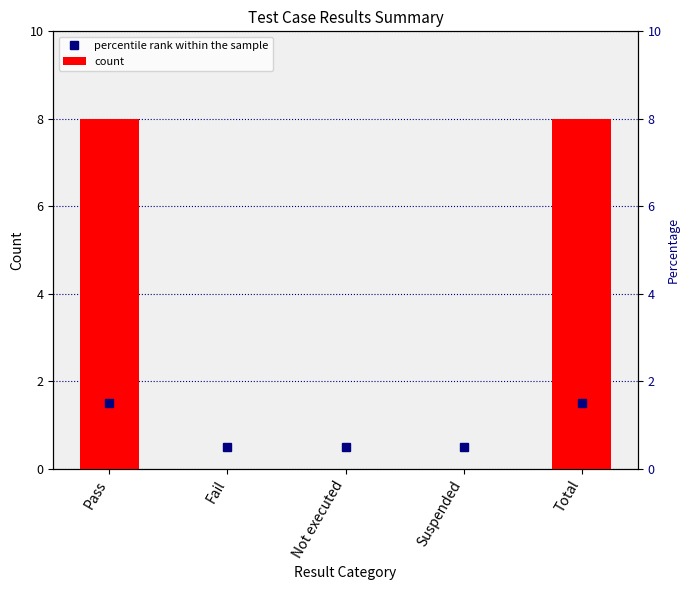

At which category is the sum across all series the highest?

Pass